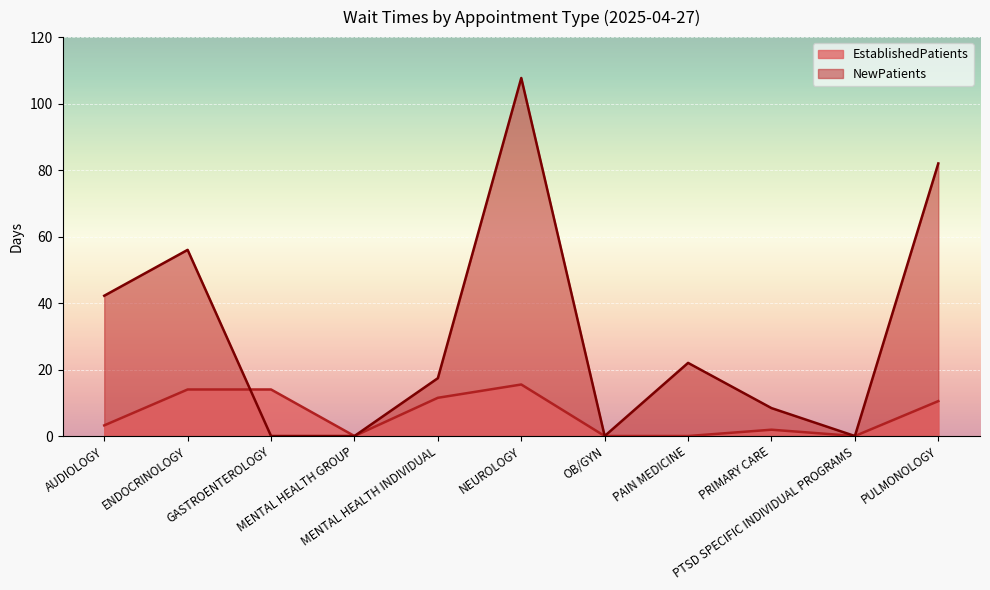

What is the sum of the EstablishedPatients values at PTSD SPECIFIC INDIVIDUAL PROGRAMS and GASTROENTEROLOGY?

14.0